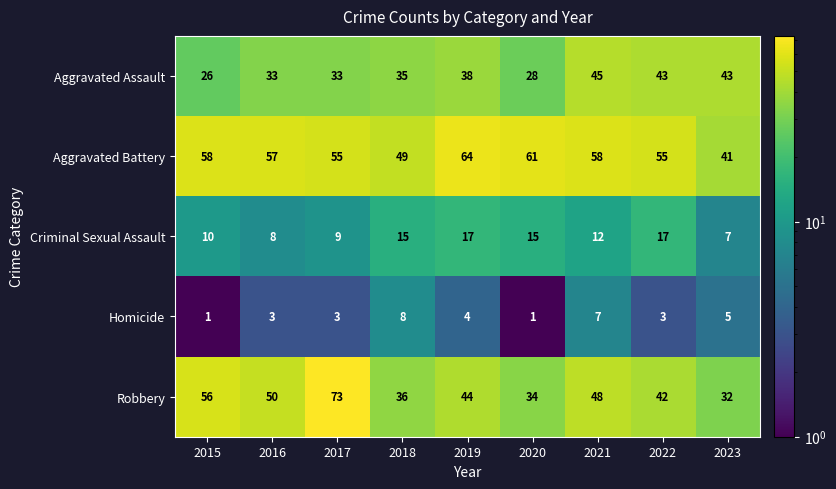

Which series has the largest range (max minus min)?

Robbery